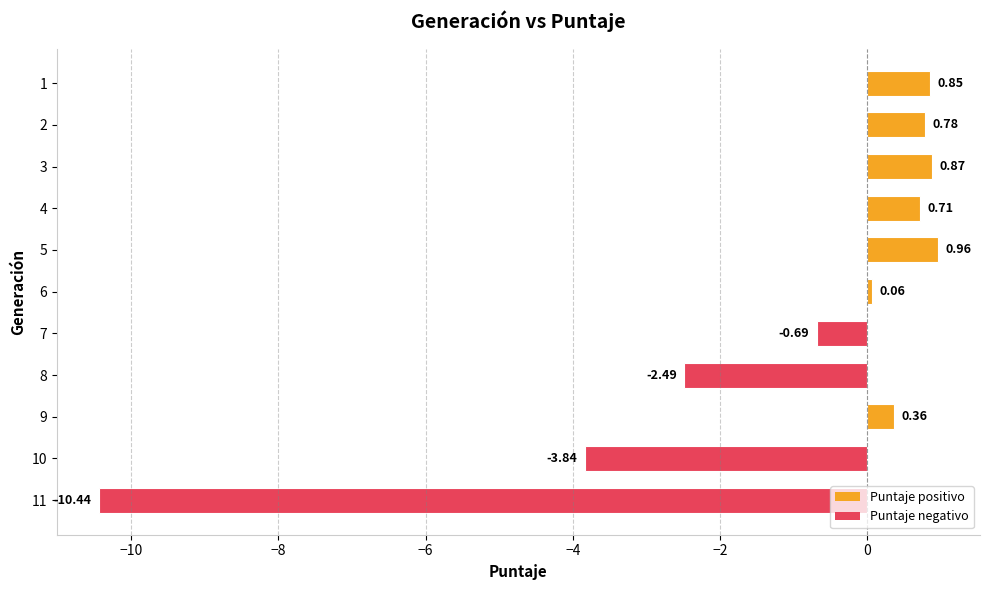

What is the average value?

-1.2